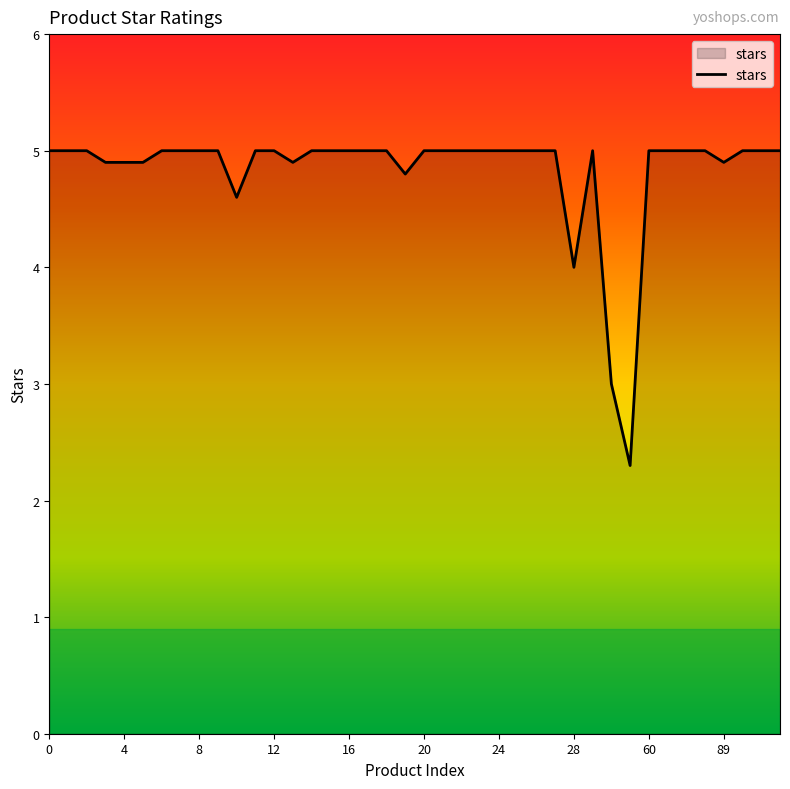

What is the difference between the maximum and minimum values?

2.7